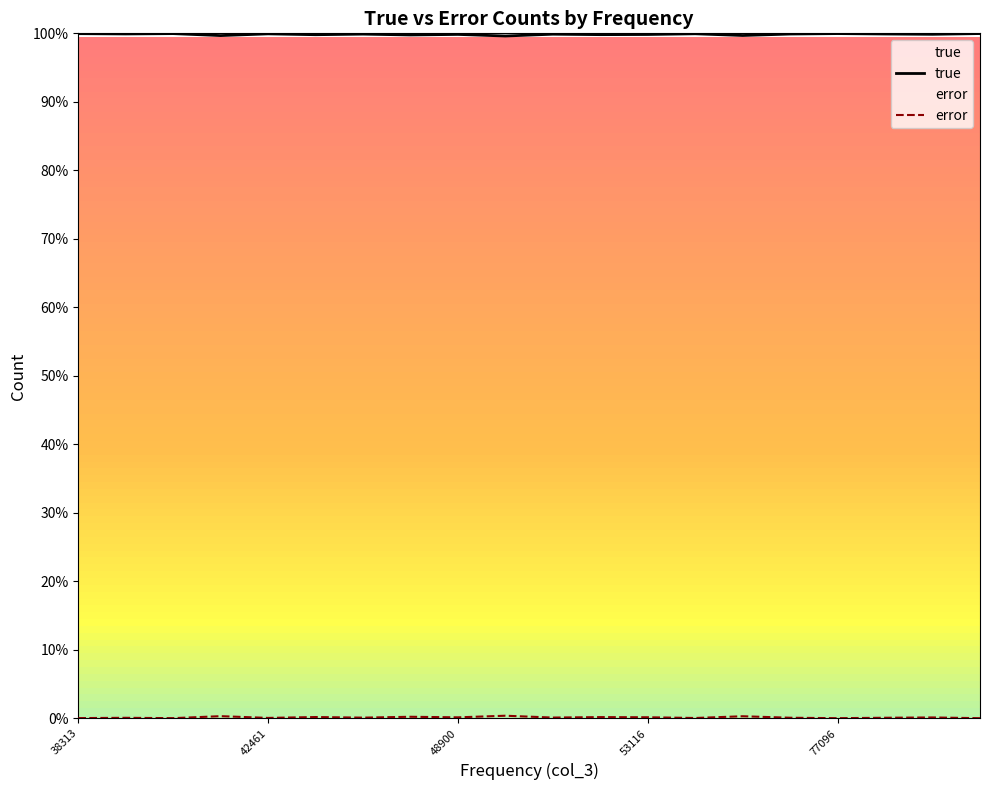

The value of true at 13 is 65.3. True or false?

False